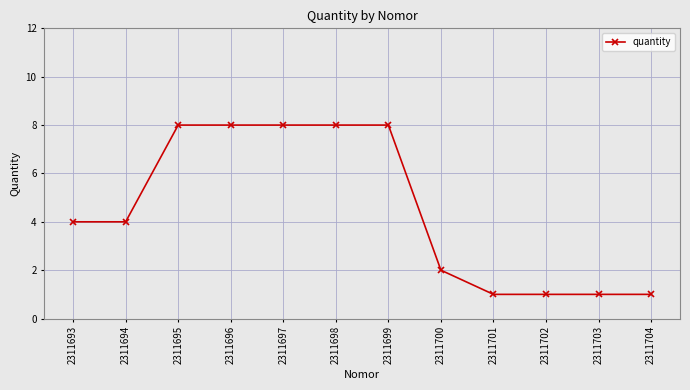

Is it true that the value at 2311703 is 0?

False